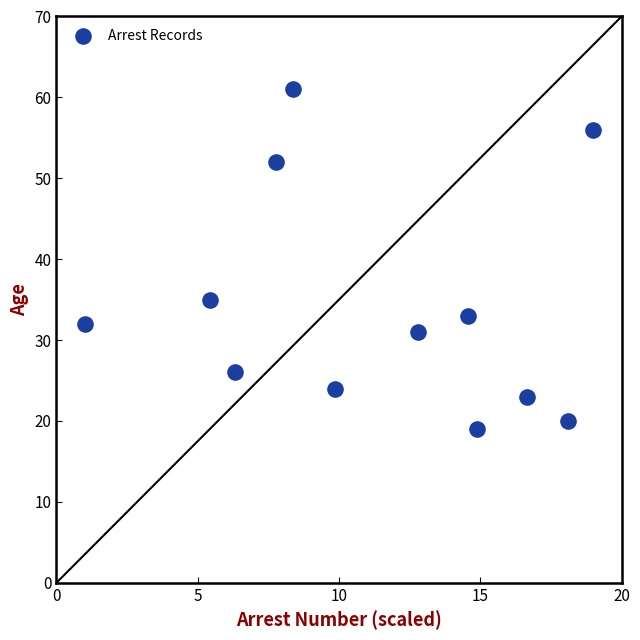

What Y value in the scatter plot is closest to 40?

35